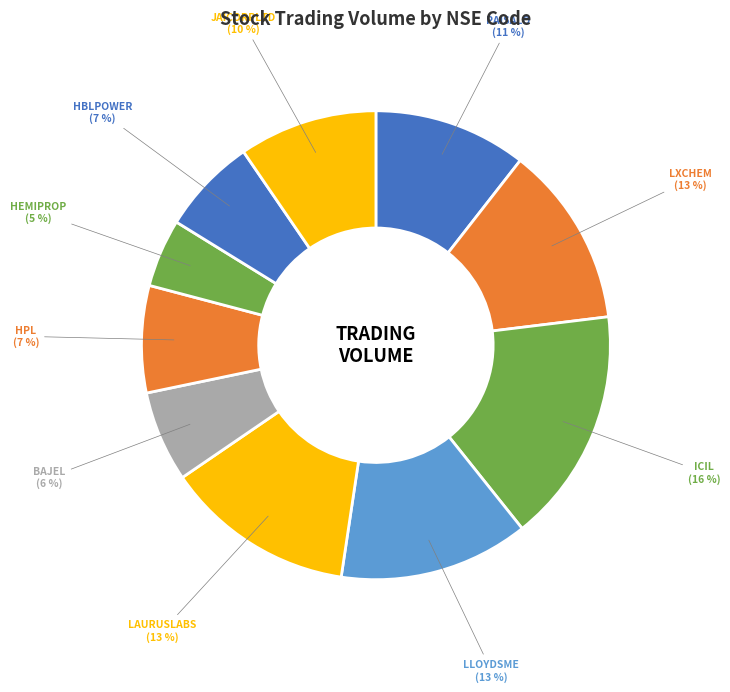

How many slices are in this pie chart?

10